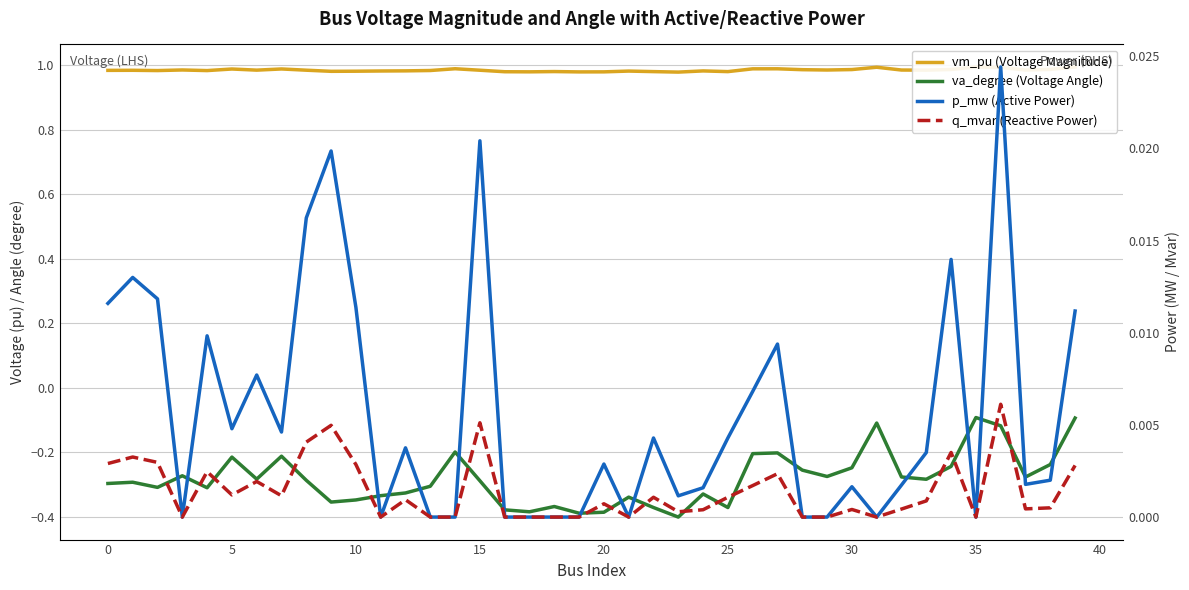

True or false: vm_pu (Voltage Magnitude) has a value of 1.3 at 39.

False